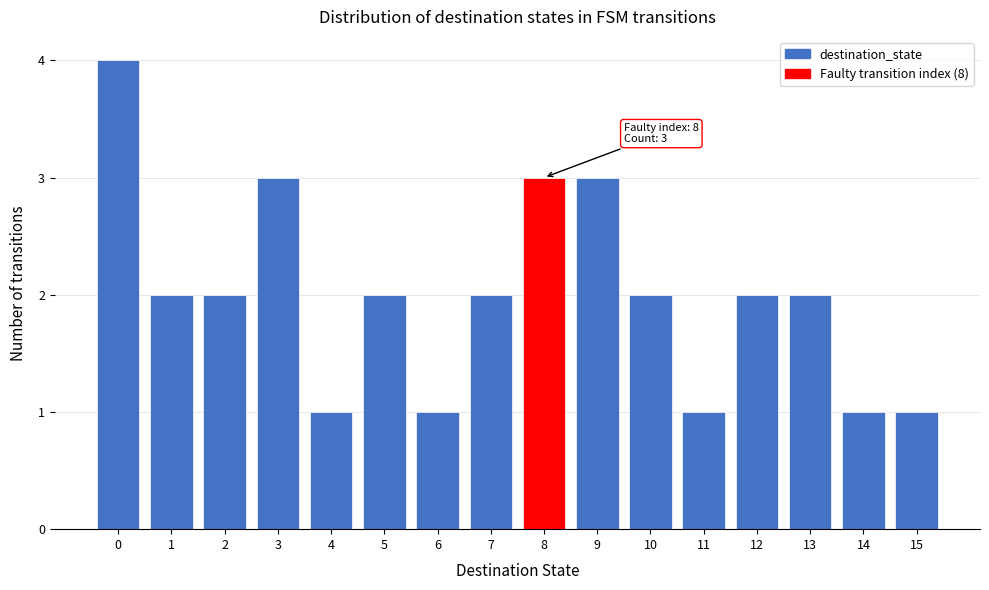

Over which range of the x-axis is the bar tallest?

-0.5 to 0.5